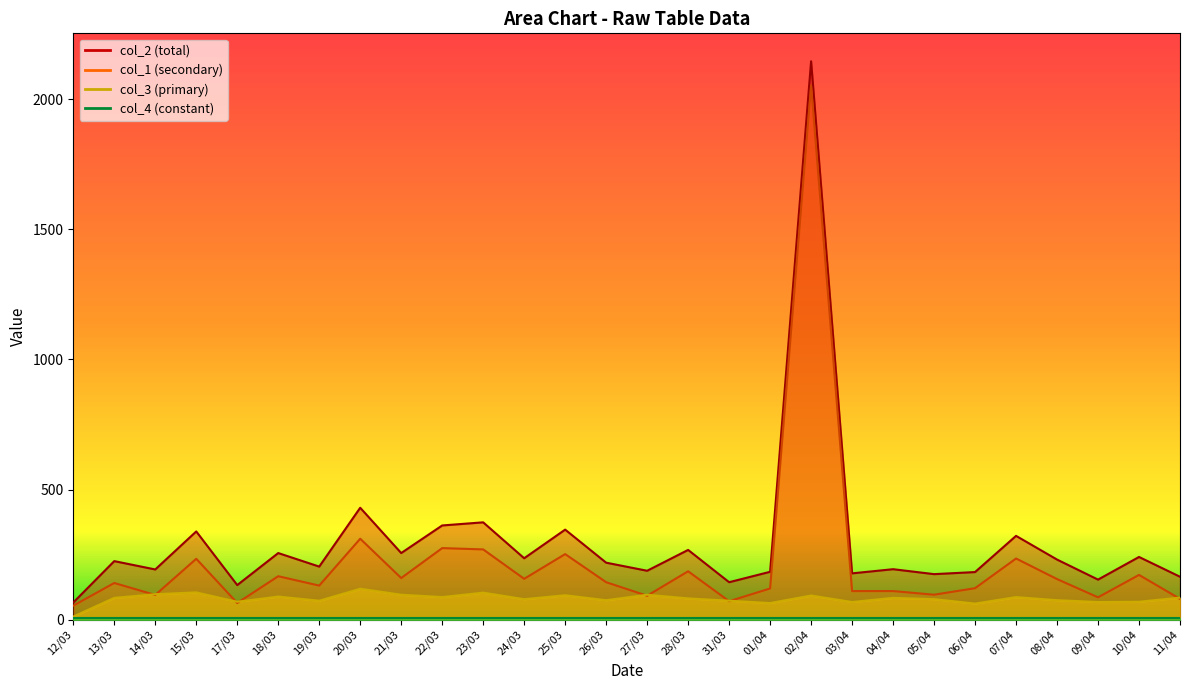

At which label does col_3 first exceed 84?

14/03